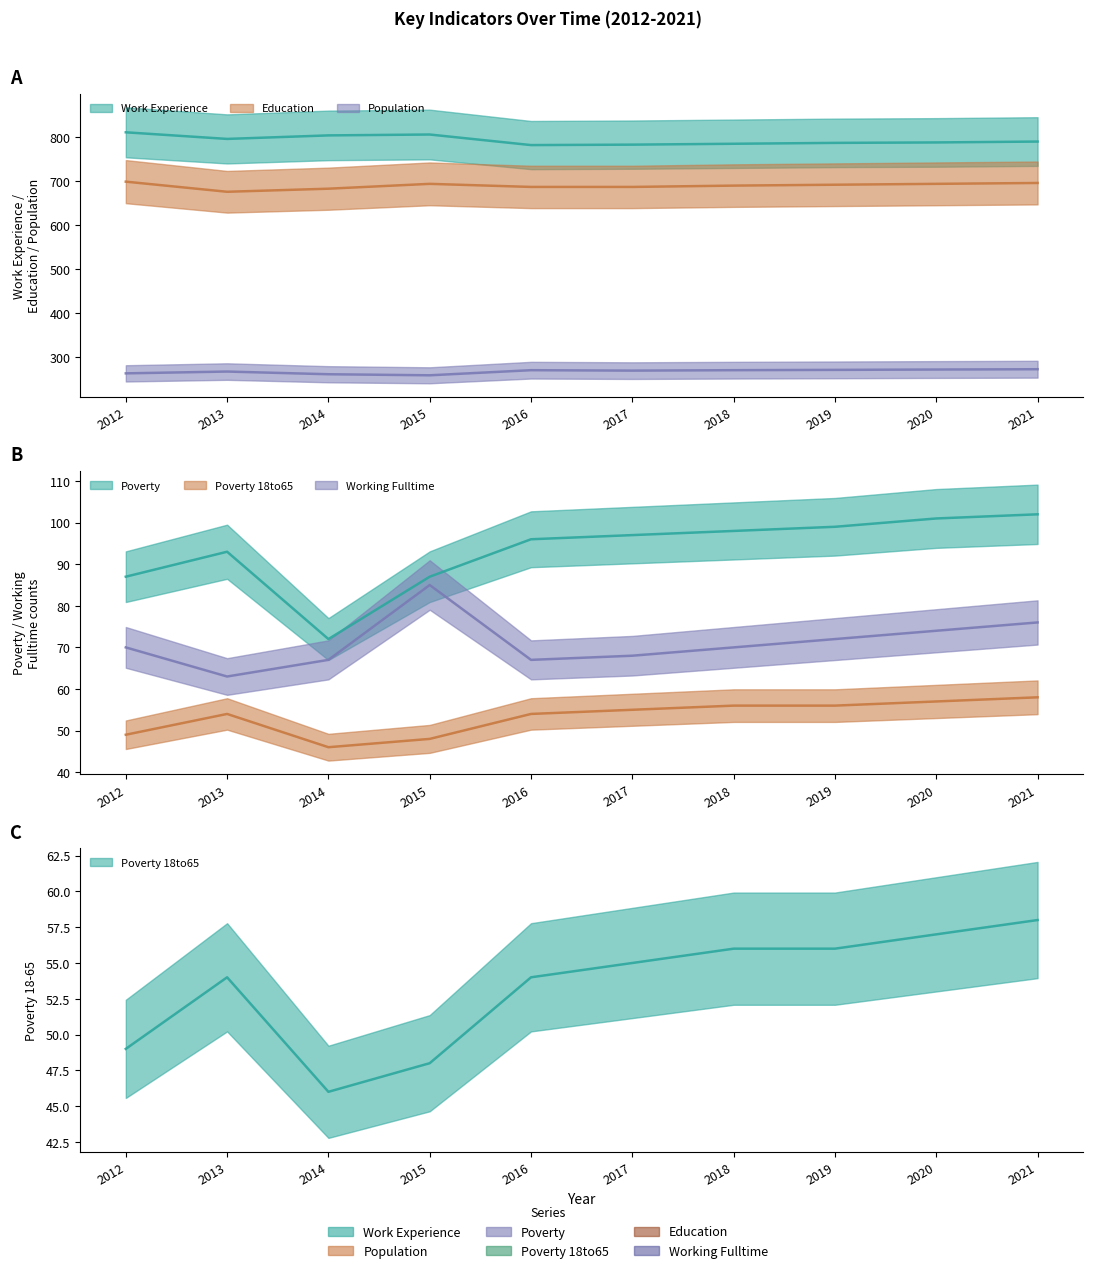

Which category has the highest value across all series?

2012